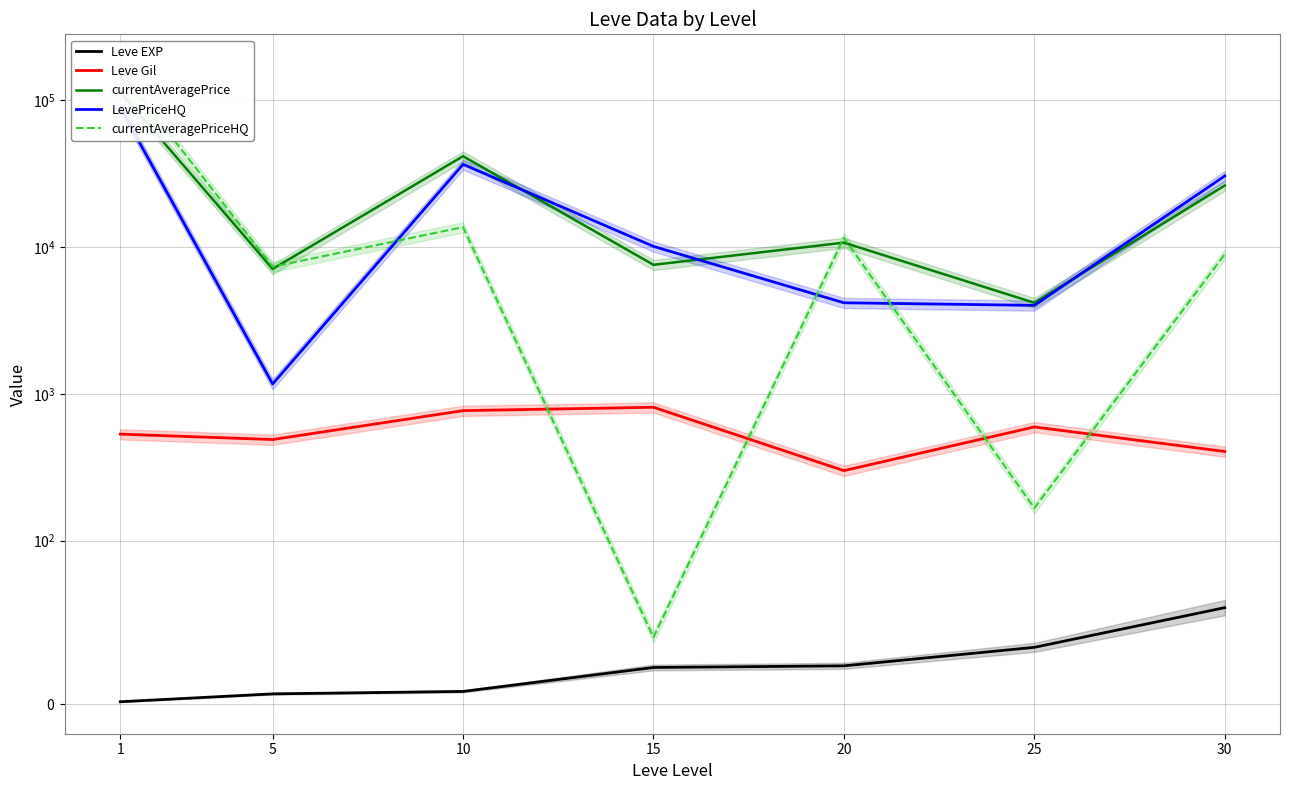

Between which two adjacent categories do currentAveragePriceHQ and Leve Gil first intersect?

10 and 15